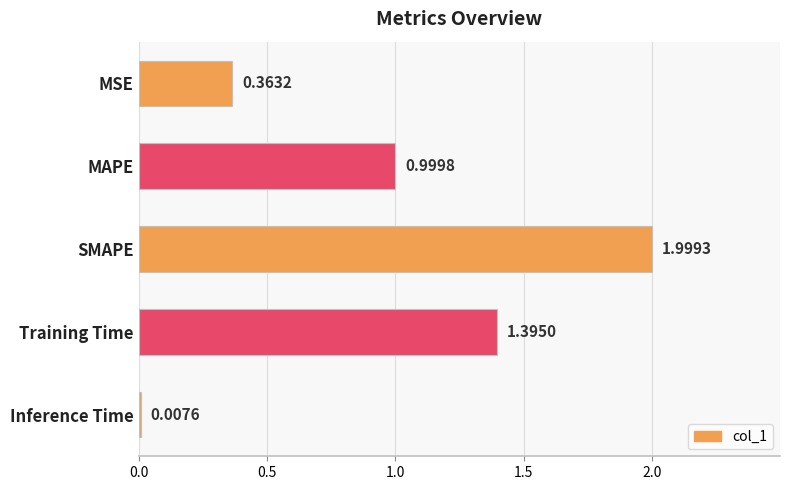

Rank the categories by value from lowest to highest.

Inference Time, MSE, MAPE, Training Time, SMAPE